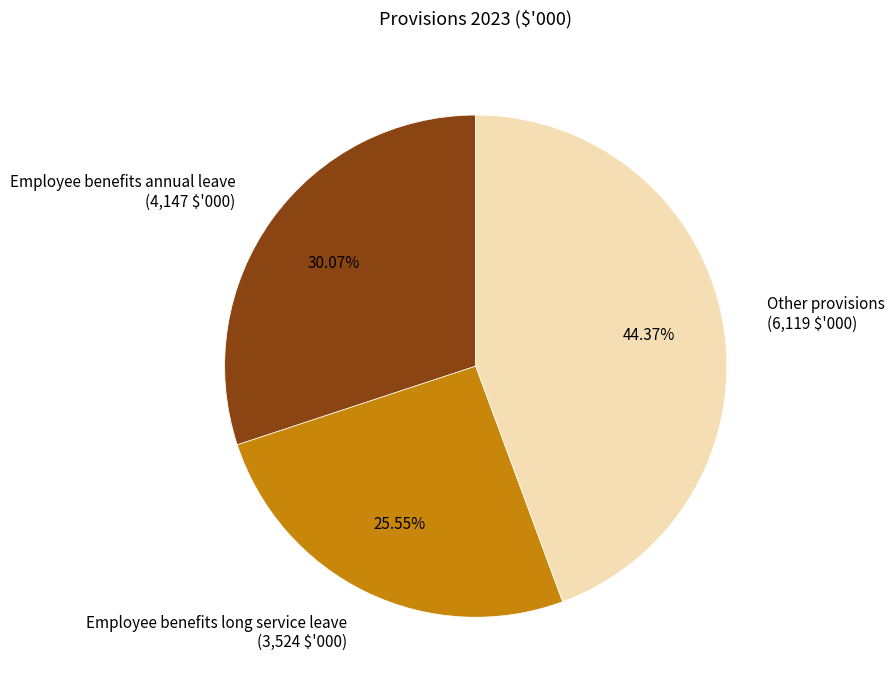

To the nearest percent, what portion does Employee benefits annual leave represent?

30%